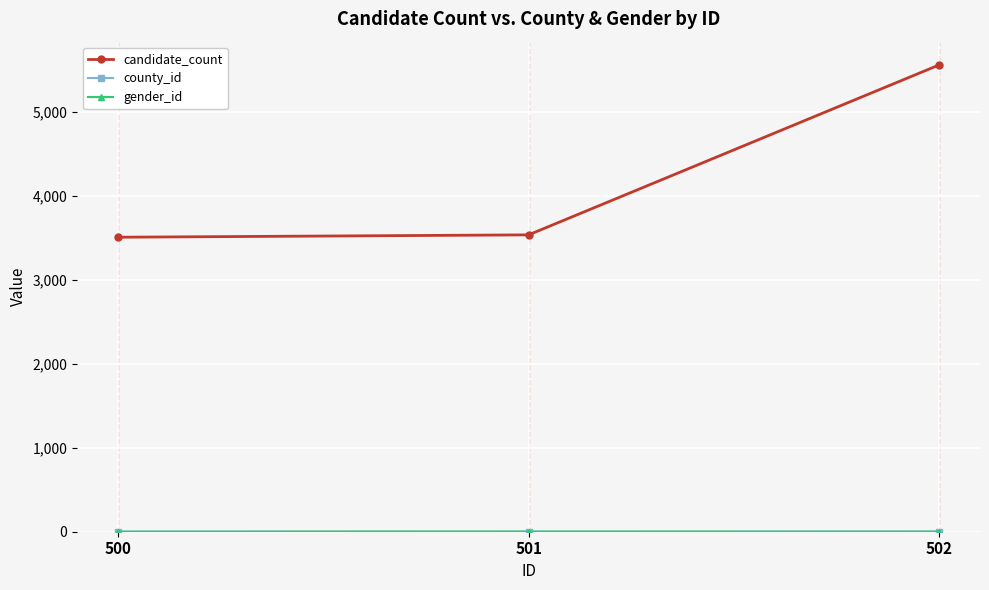

What is the maximum value shown in the chart?

5561